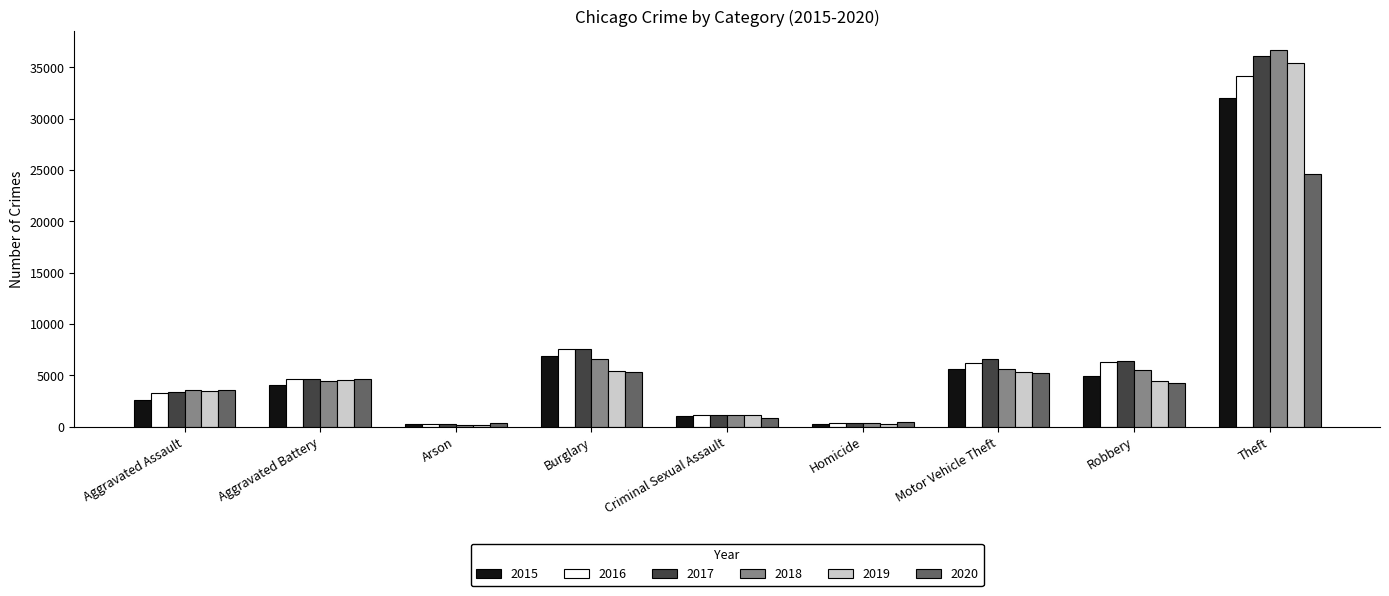

The value of 2017 at Arson is 272. True or false?

True